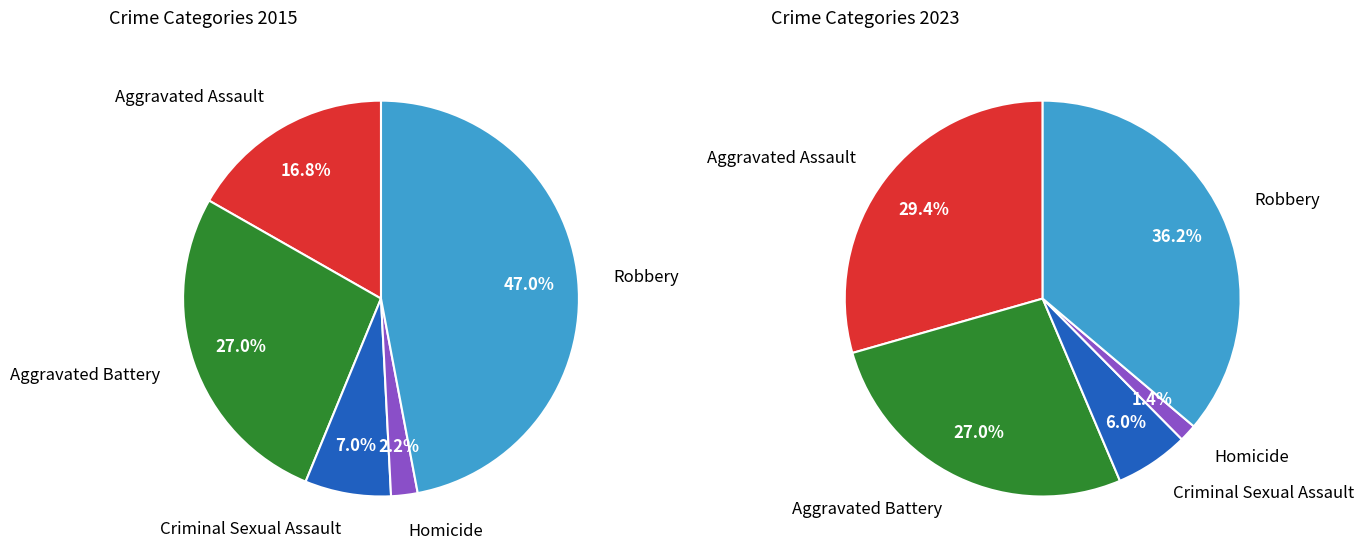

Is it true that Robbery is 25% of the pie?

False